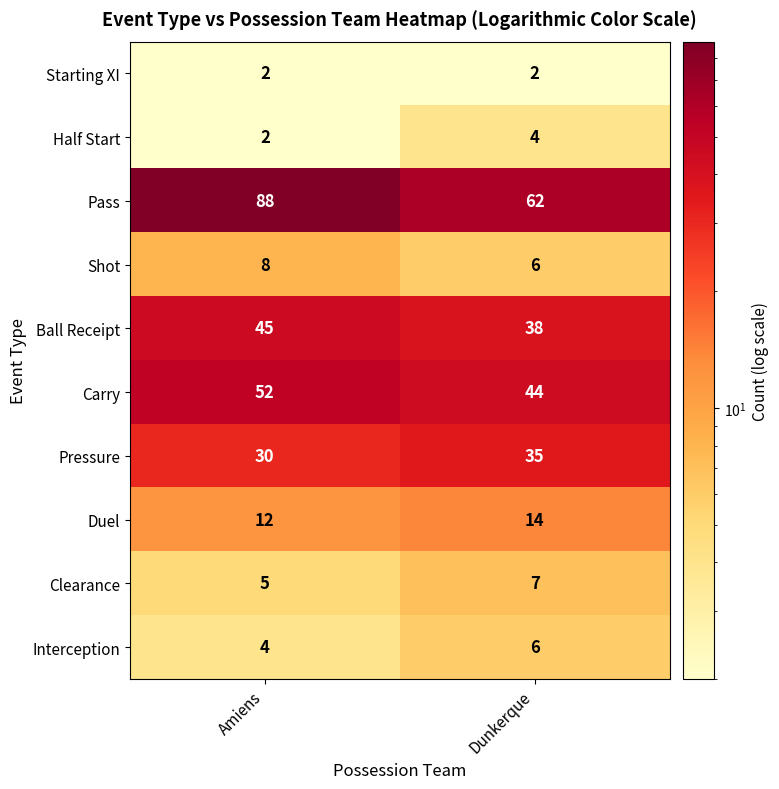

True or false: Carry has a value of 30 at Amiens.

False